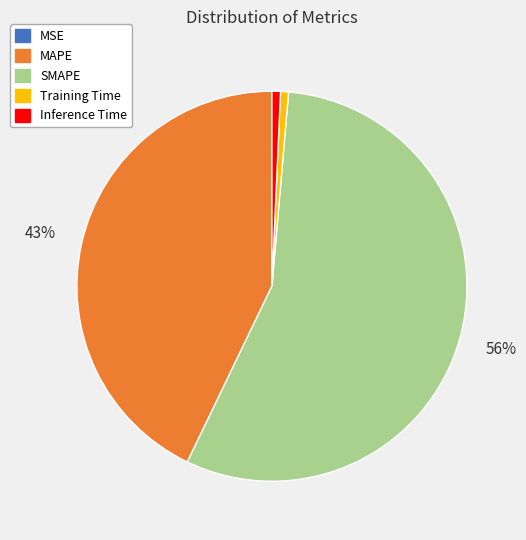

What is the largest slice in the pie chart?

SMAPE